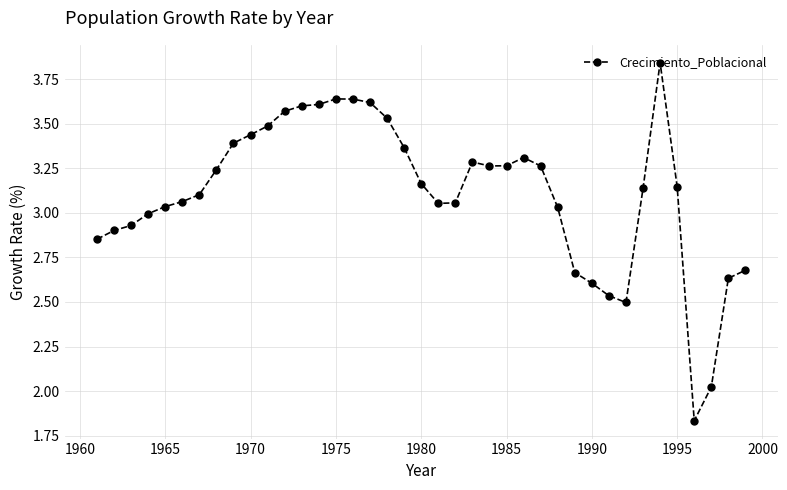

What is the sum of all values?

121.3